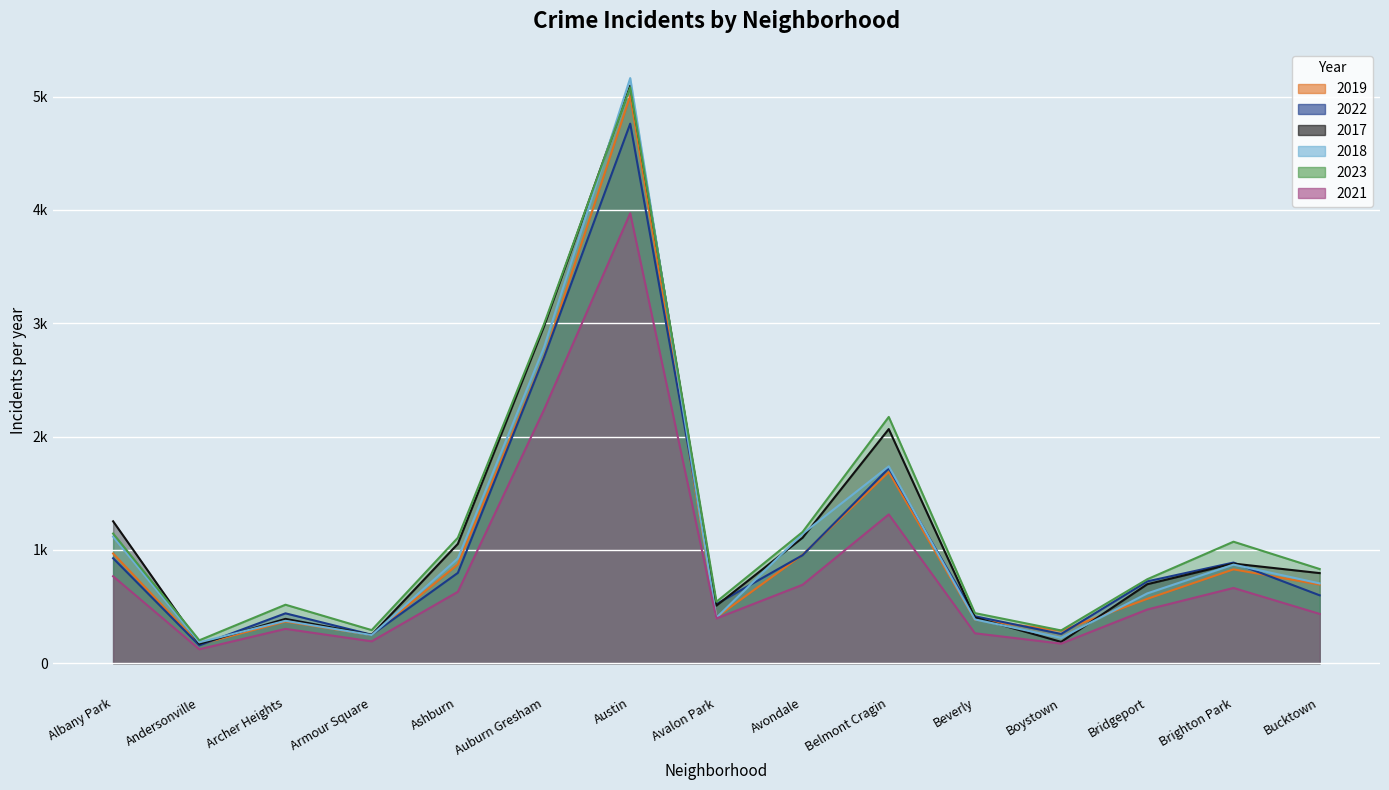

Where is the first local maximum for 2022?

Archer Heights